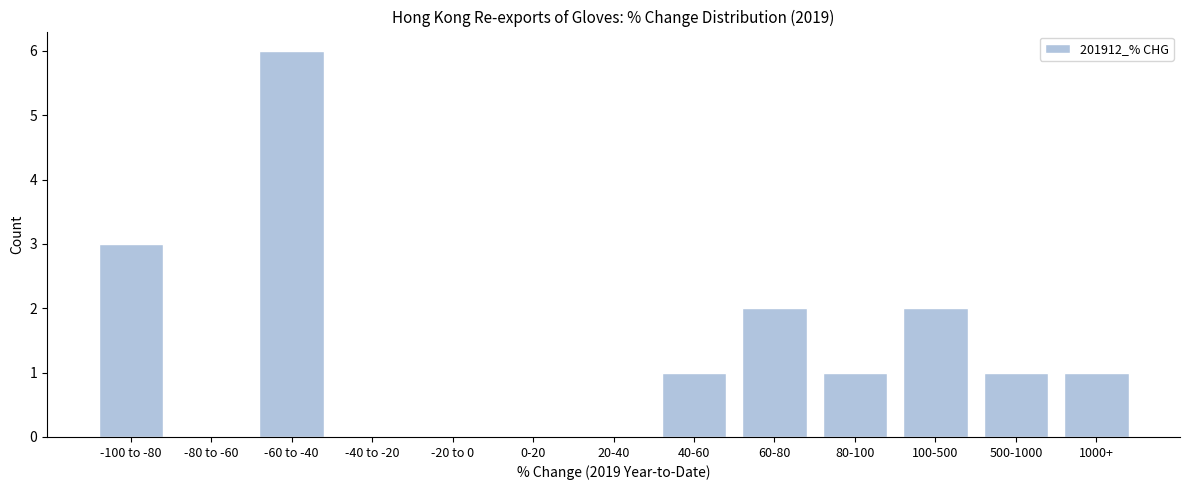

Reading left to right, extract all data points from this chart.

-100 to -80=3	-80 to -60=0	-60 to -40=6	-40 to -20=0	-20 to 0=0	0-20=0	20-40=0	40-60=1	60-80=2	80-100=1	100-500=2	500-1000=1	1000+=1